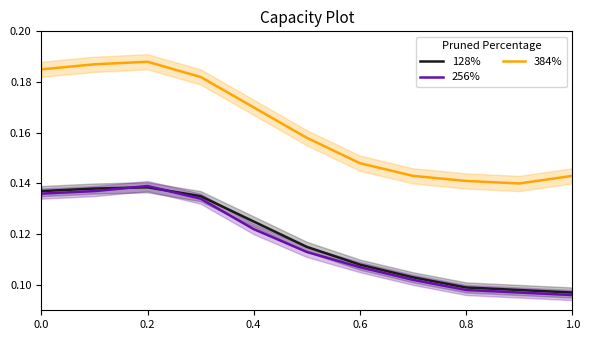

How many interior local peaks does the 256% series have?

1